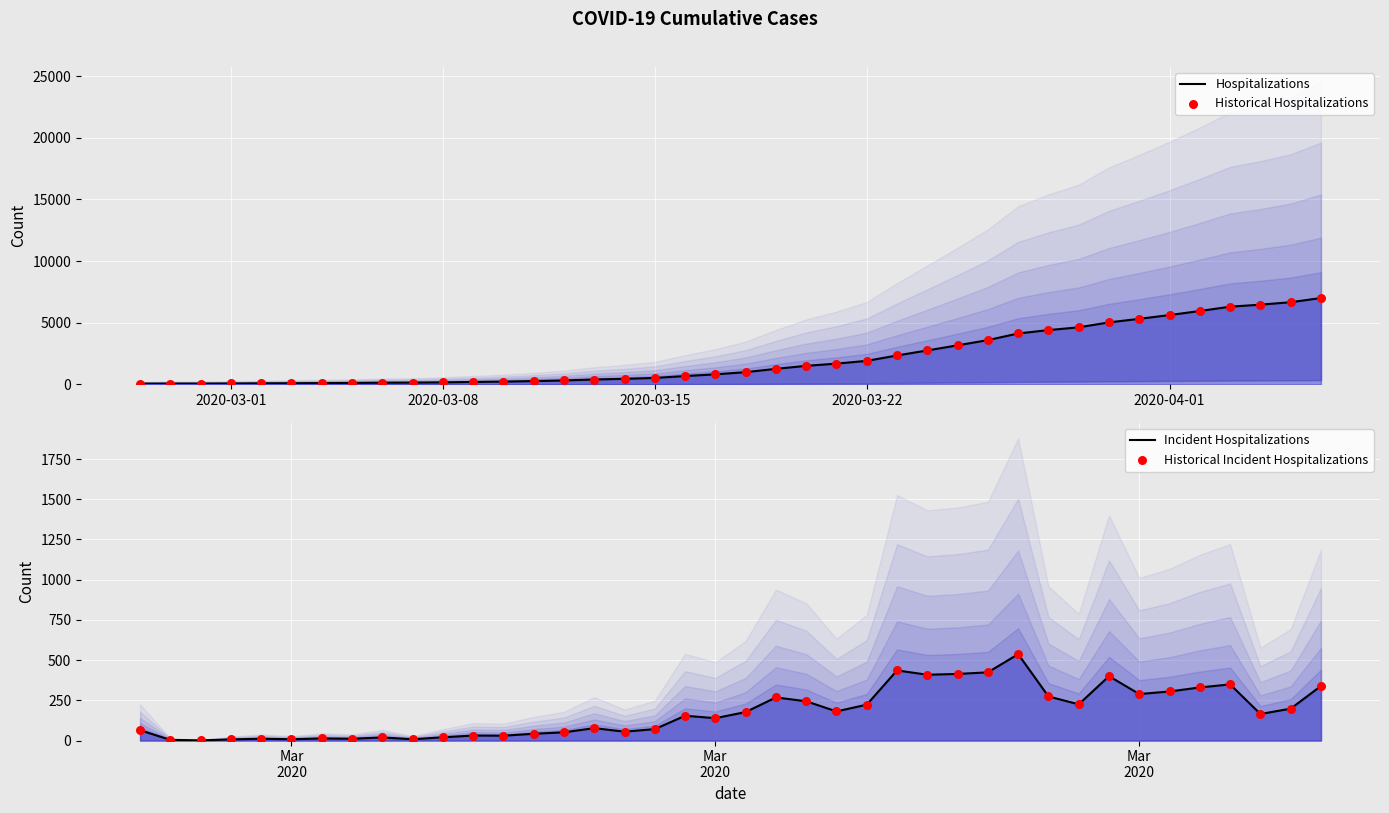

What are all the series names shown in the legend?

Hospitalizations, Historical Hospitalizations, Incident Hospitalizations, Historical Incident Hospitalizations